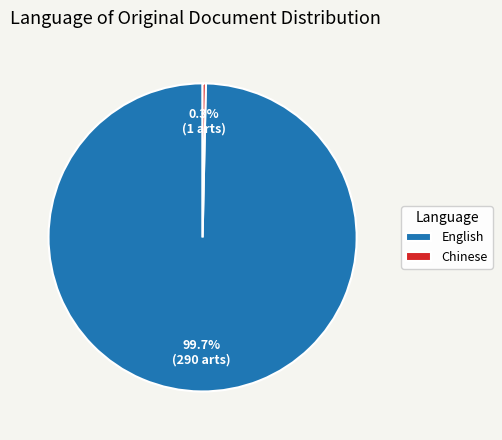

To the nearest percent, what is the difference between the Chinese and English slice percentages?

99%